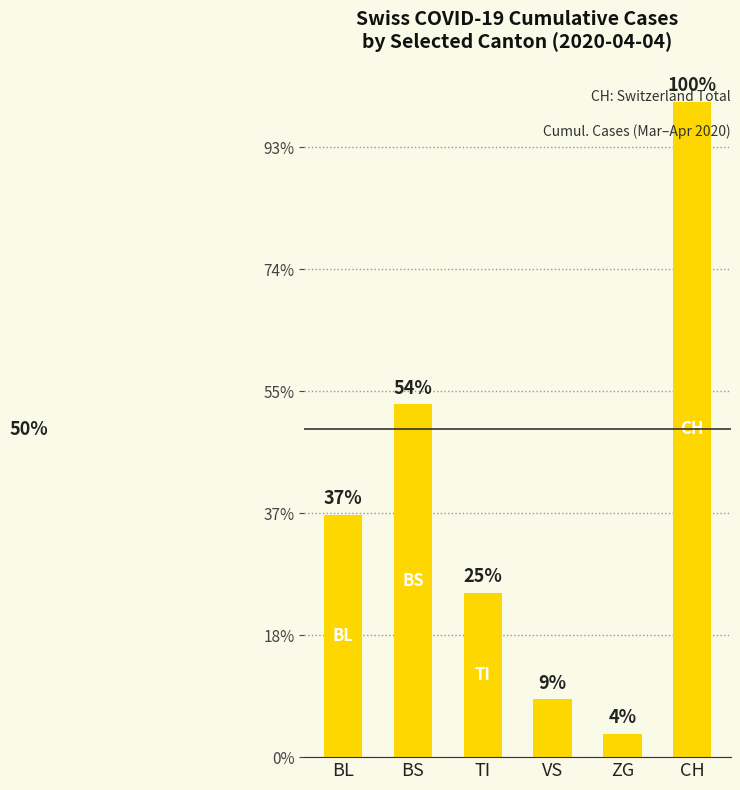

Rank the categories by value from highest to lowest.

CH, BS, BL, TI, VS, ZG